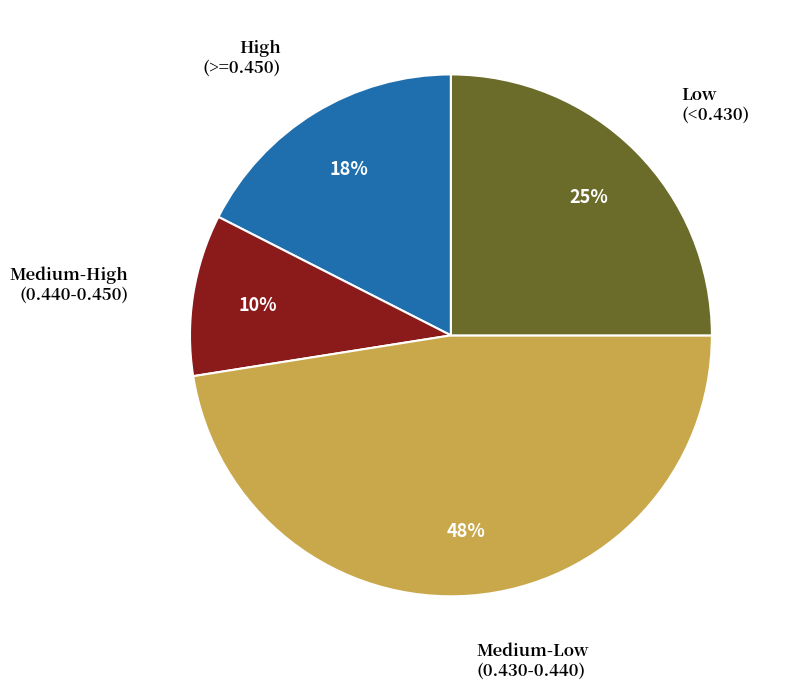

Does any single category account for the majority?

No